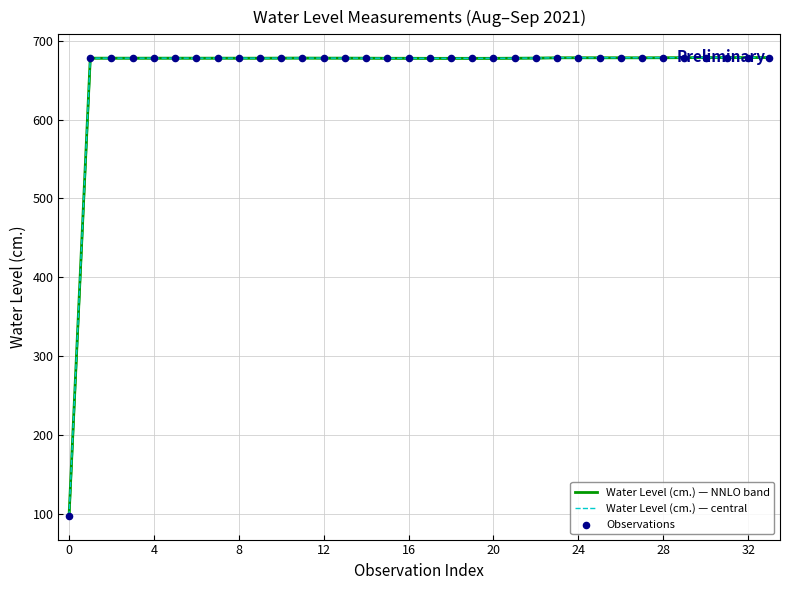

Which series reaches the maximum Y coordinate?

Water Level (cm.) — NNLO band